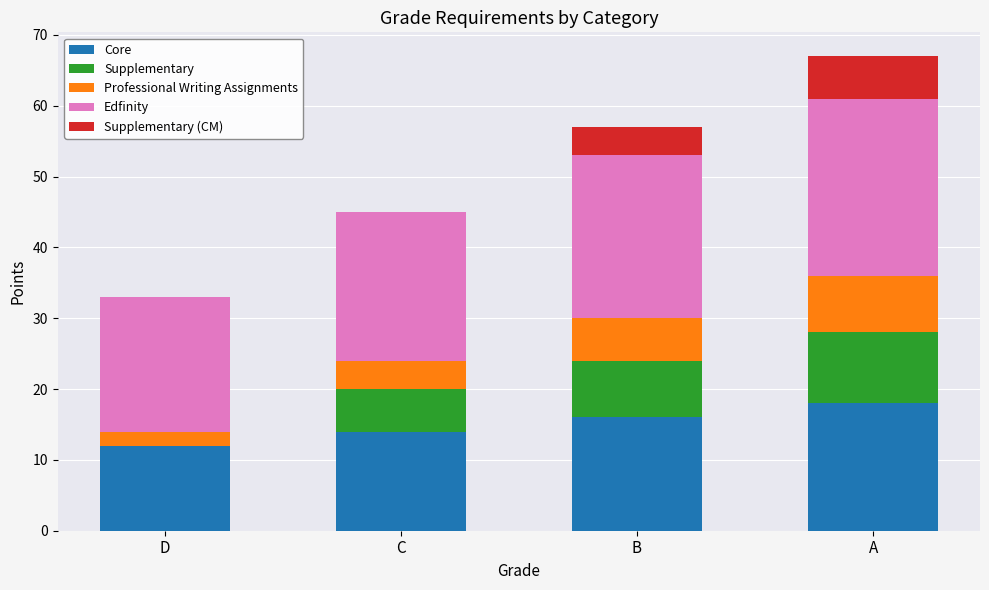

Reading left to right, list the values for the Core series.

D=12	C=14	B=16	A=18